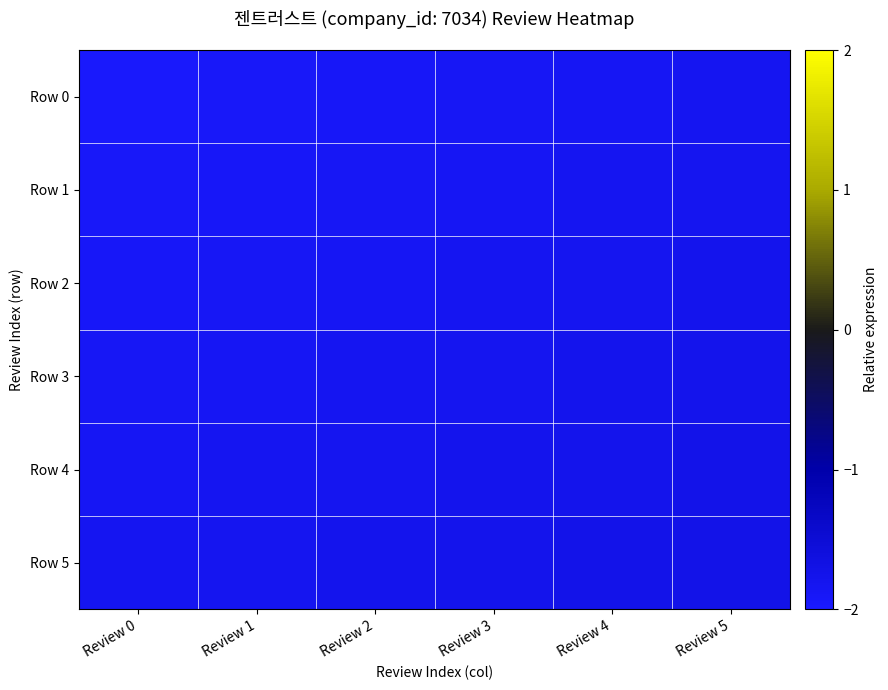

Between Review 1 and Review 2, which is larger?

Review 2